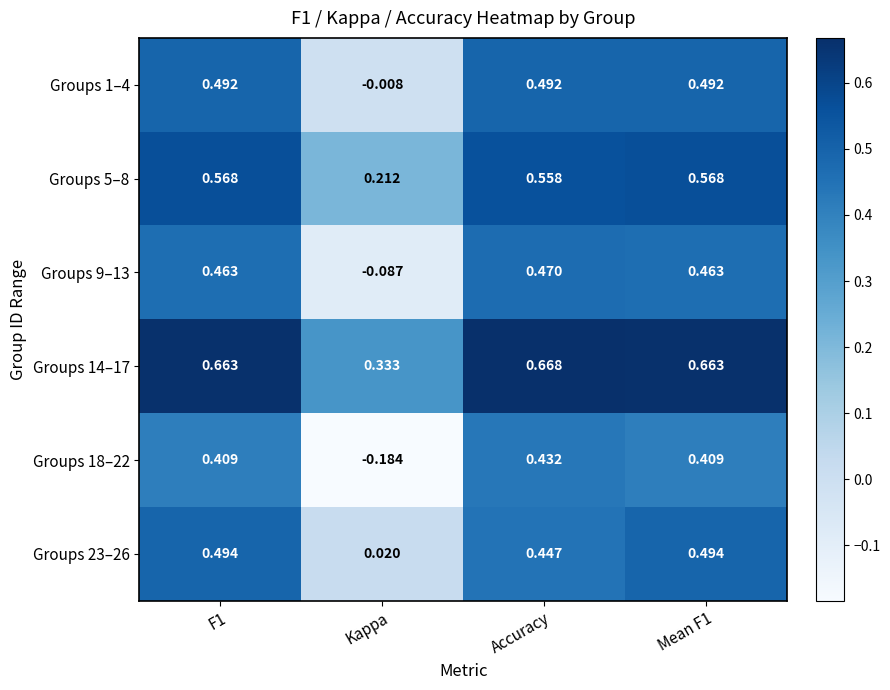

Is the value of Groups 18–22 at Mean F1 greater than the value of Groups 14–17 at Accuracy?

No